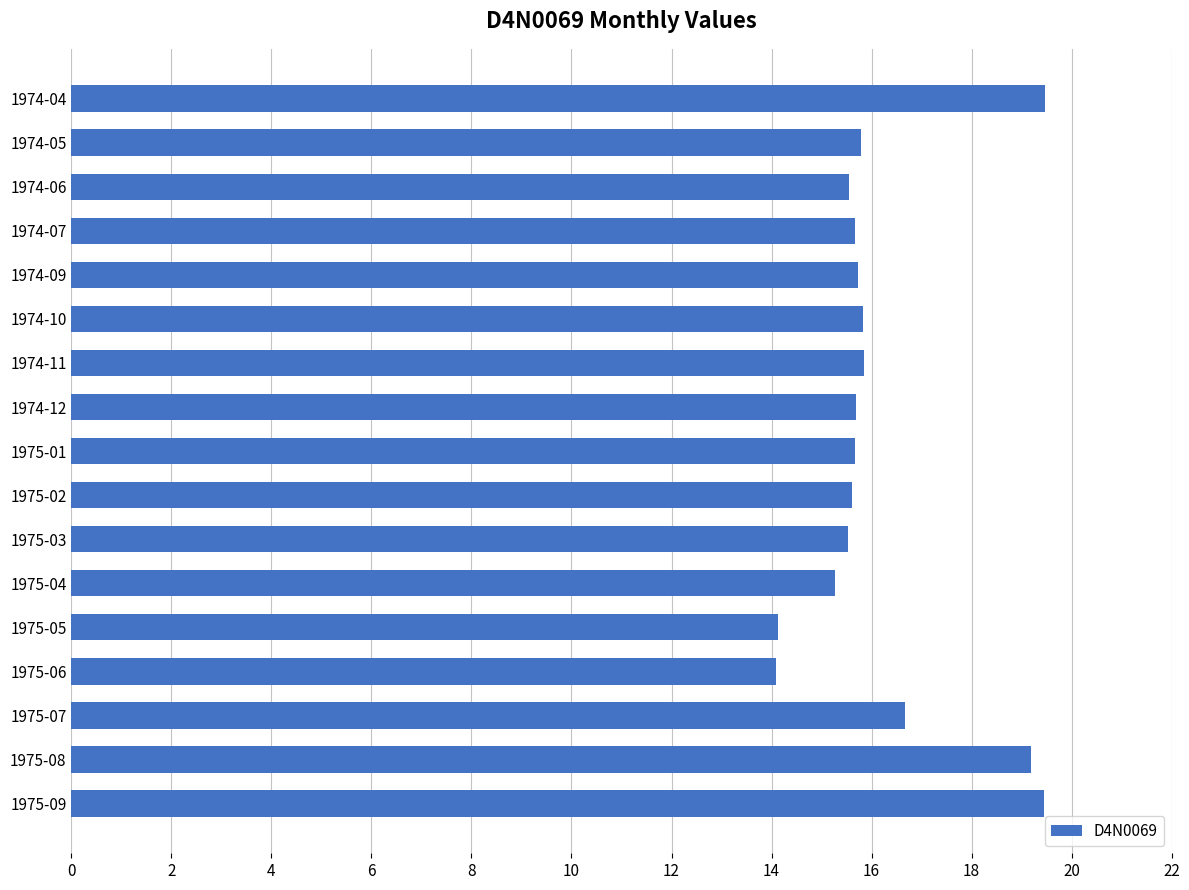

Does the chart contain stacked bars?

No